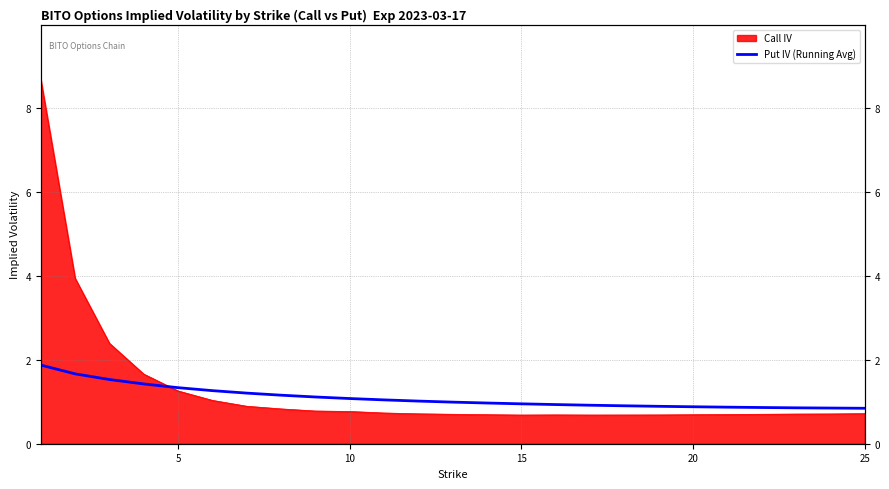

What is the sum of all values?

27.5